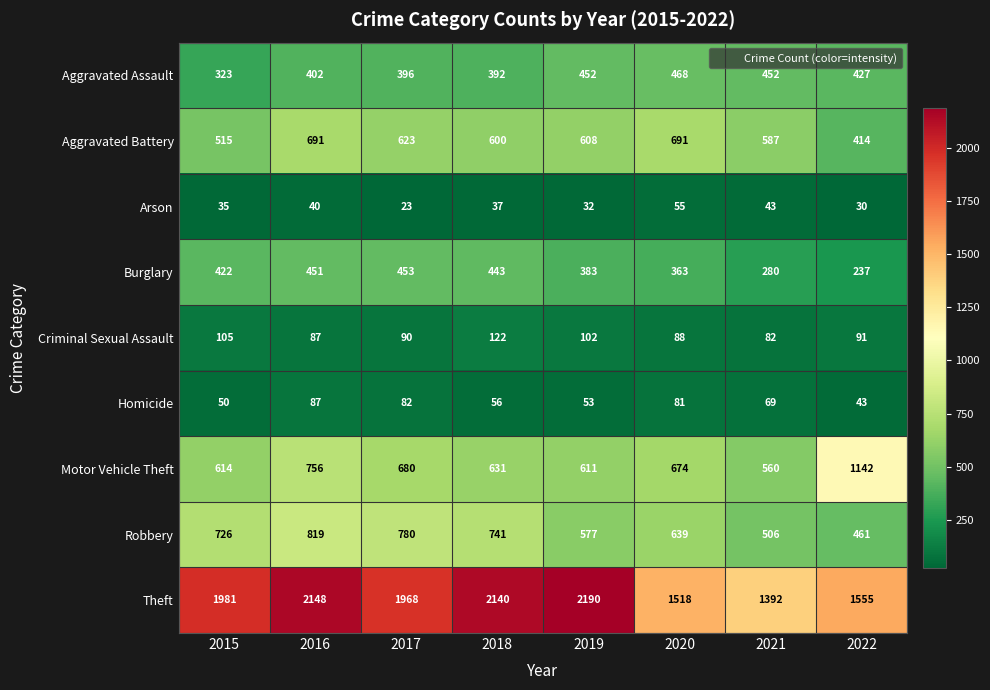

Which series has the largest range (max minus min)?

Theft